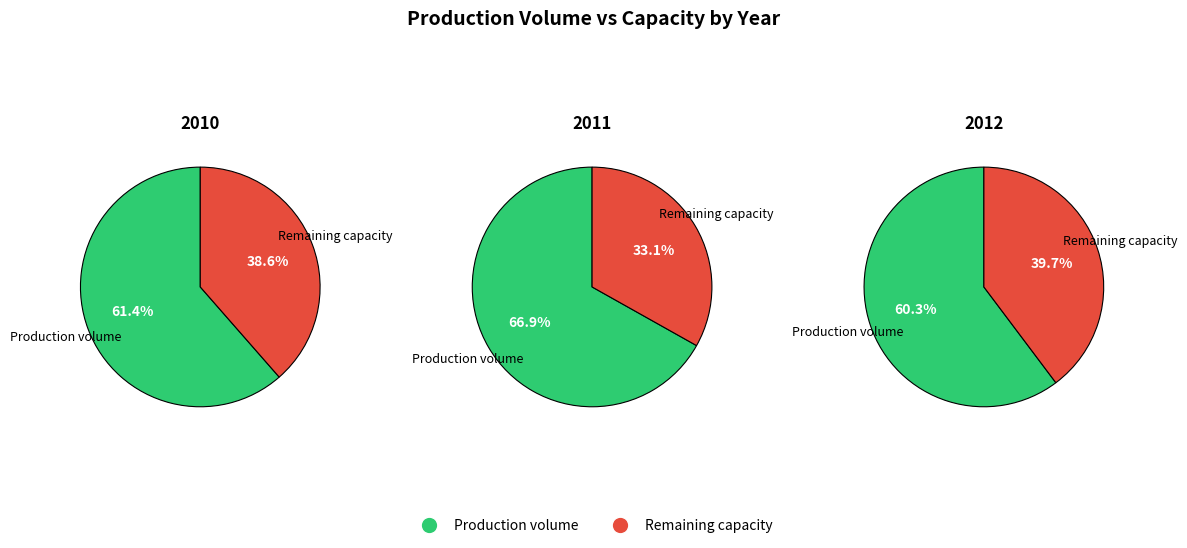

To the nearest percent, what portion does 2012 represent?

33%